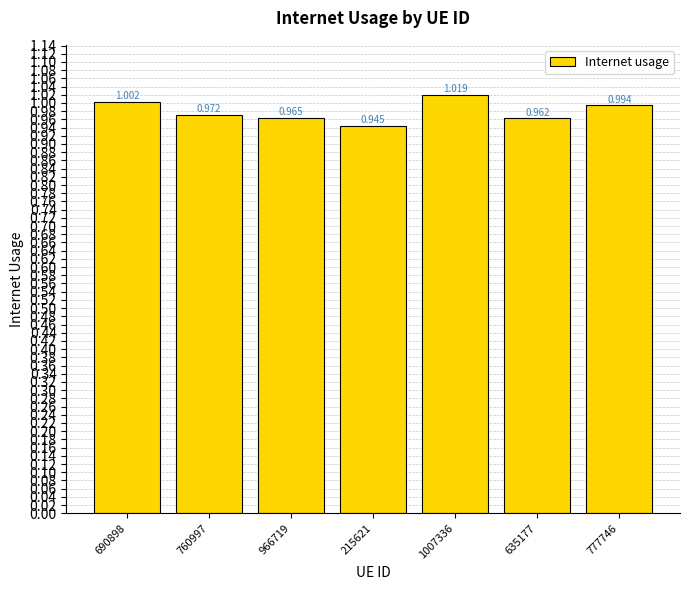

Which label corresponds to the smallest value in the chart?

215621